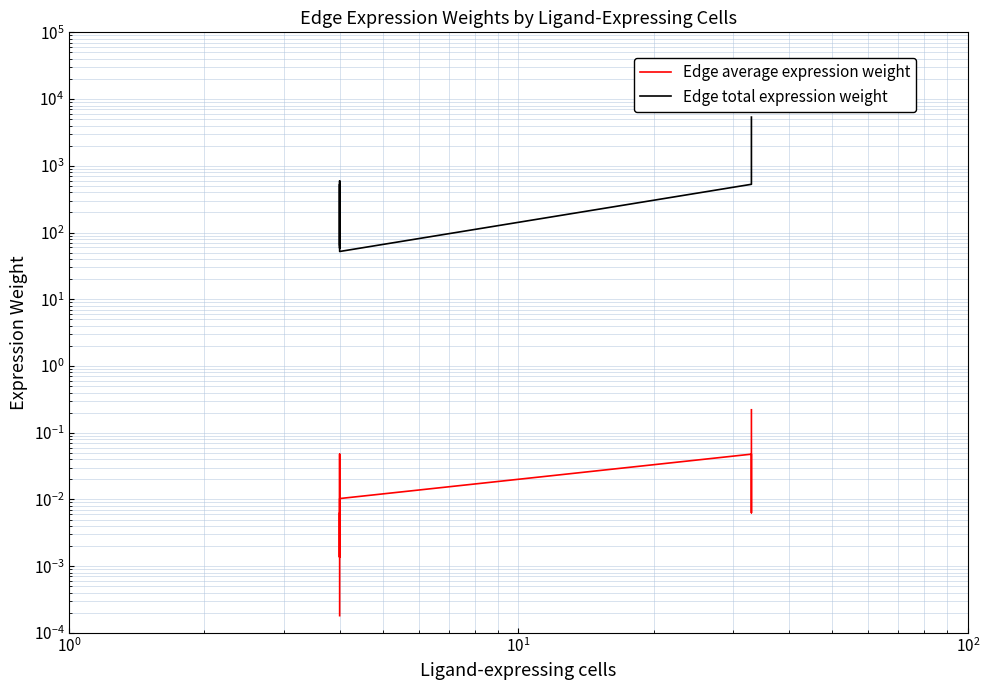

What is the label of the 6th point from the right?

$\mathdefault{10^{2}}$